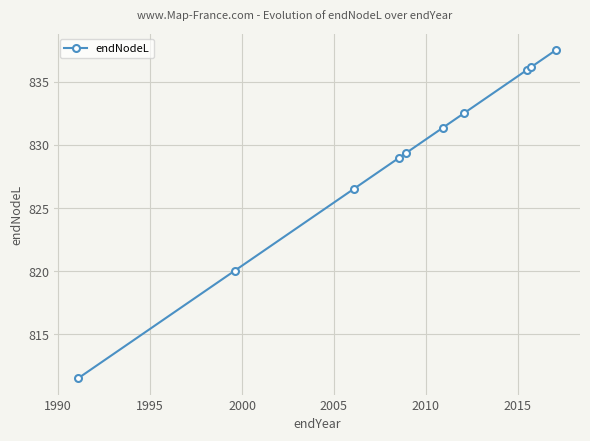

Does the chart display data point markers on the line(s)?

Yes